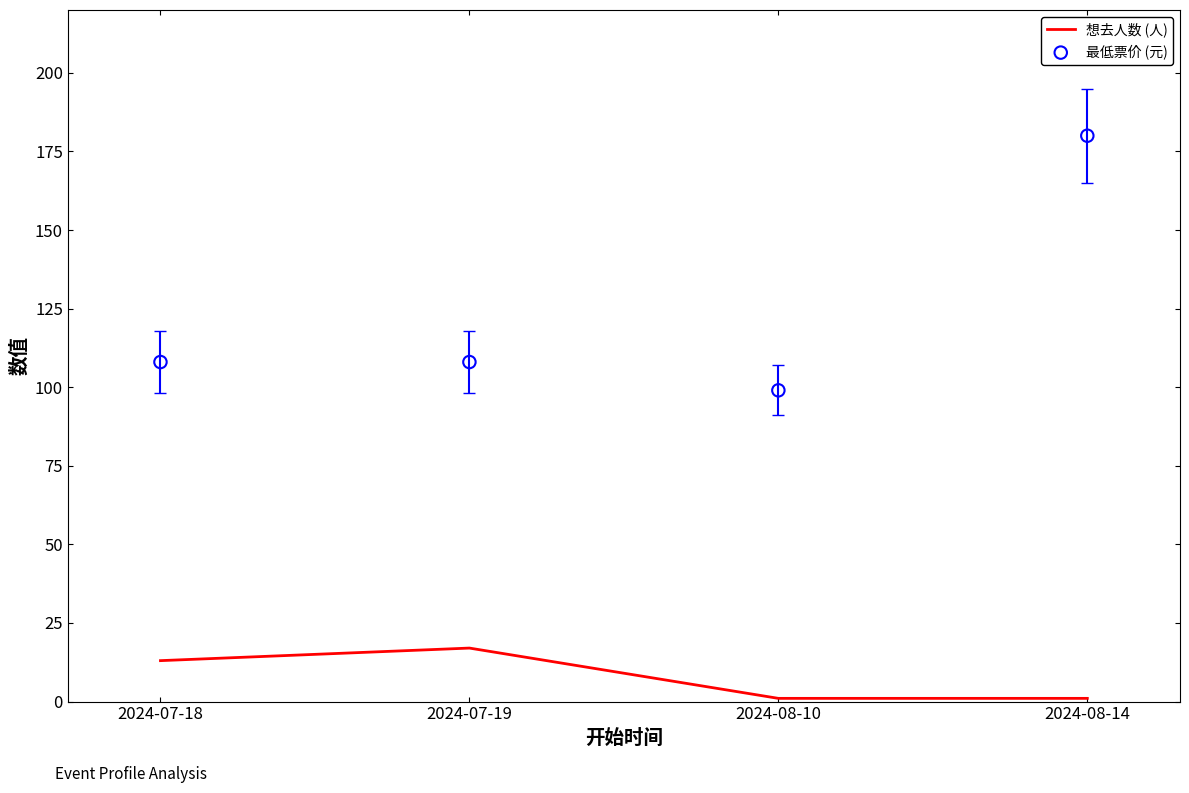

Which series contains the lowest Y value?

想去人数 (人)